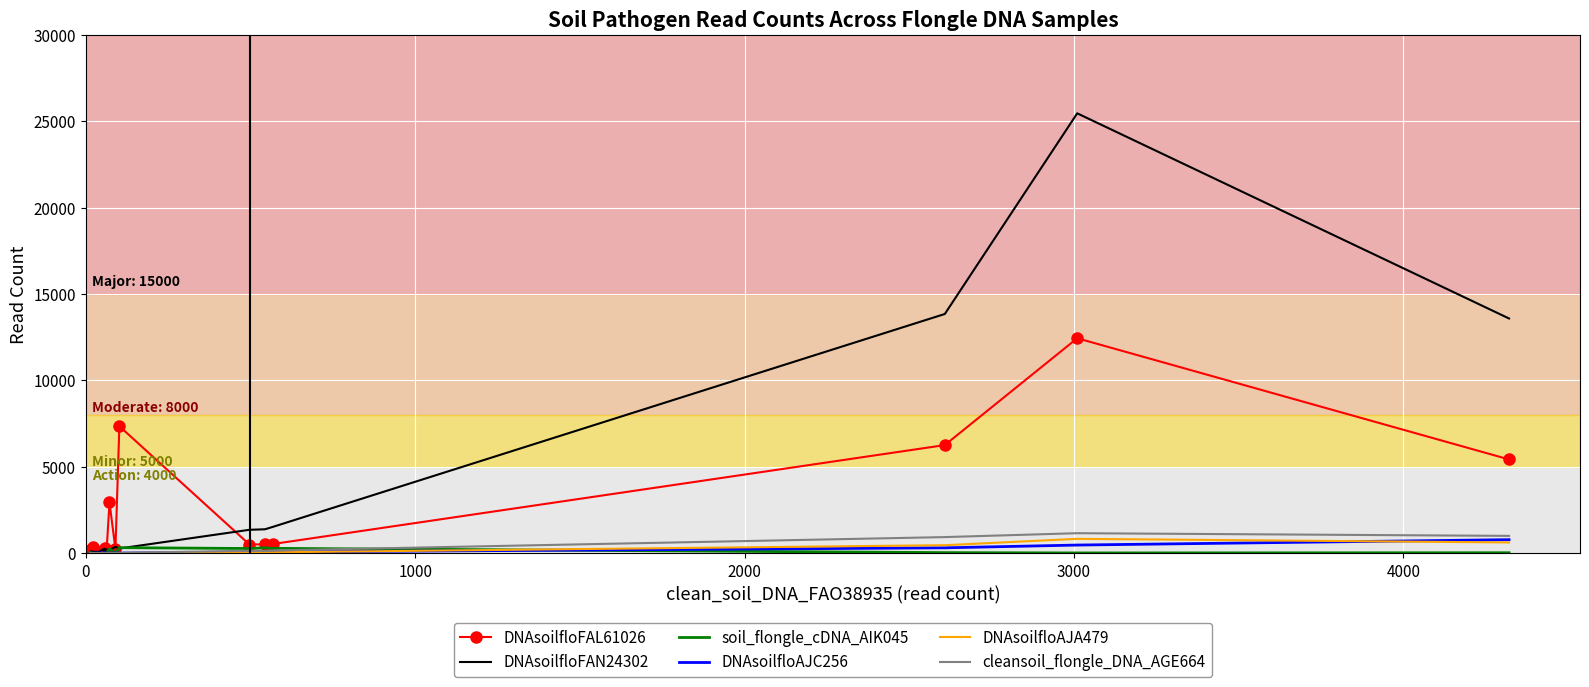

List the series in order of their peak value, lowest first.

soil_flongle_cDNA_AIK045, DNAsoilfloAJC256, DNAsoilfloAJA479, cleansoil_flongle_DNA_AGE664, DNAsoilfloFAL61026, DNAsoilfloFAN24302